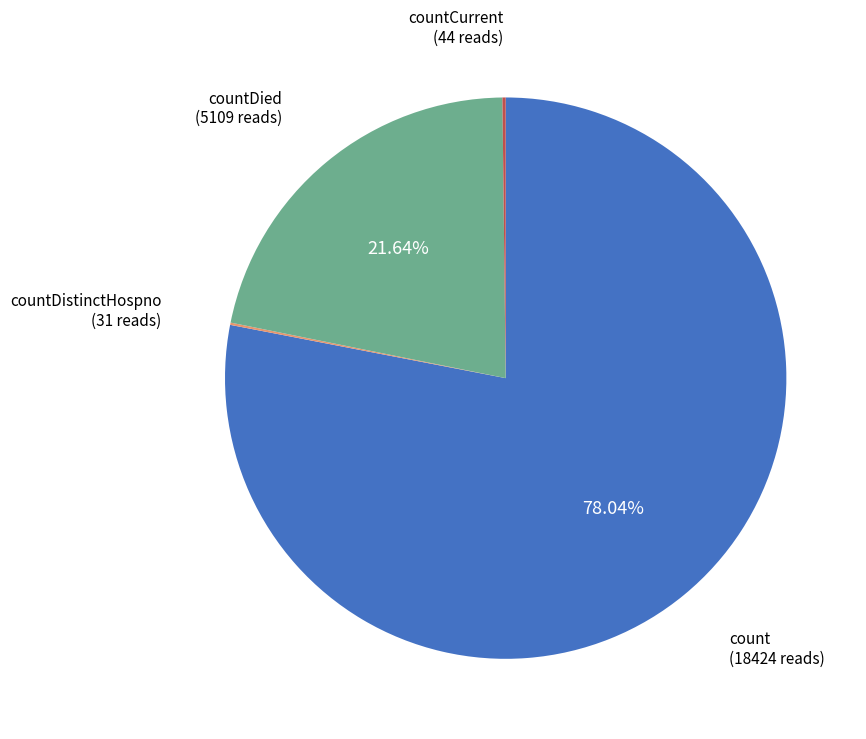

Is there a majority slice in this chart?

Yes